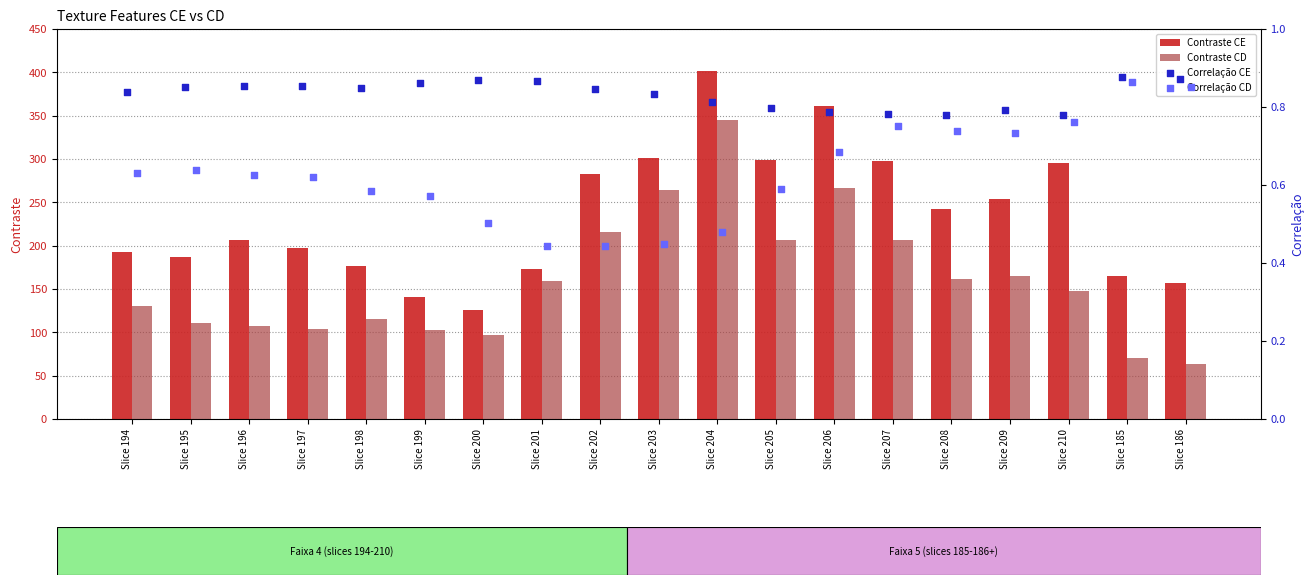

Which series reaches the minimum Y coordinate?

Correlação CD